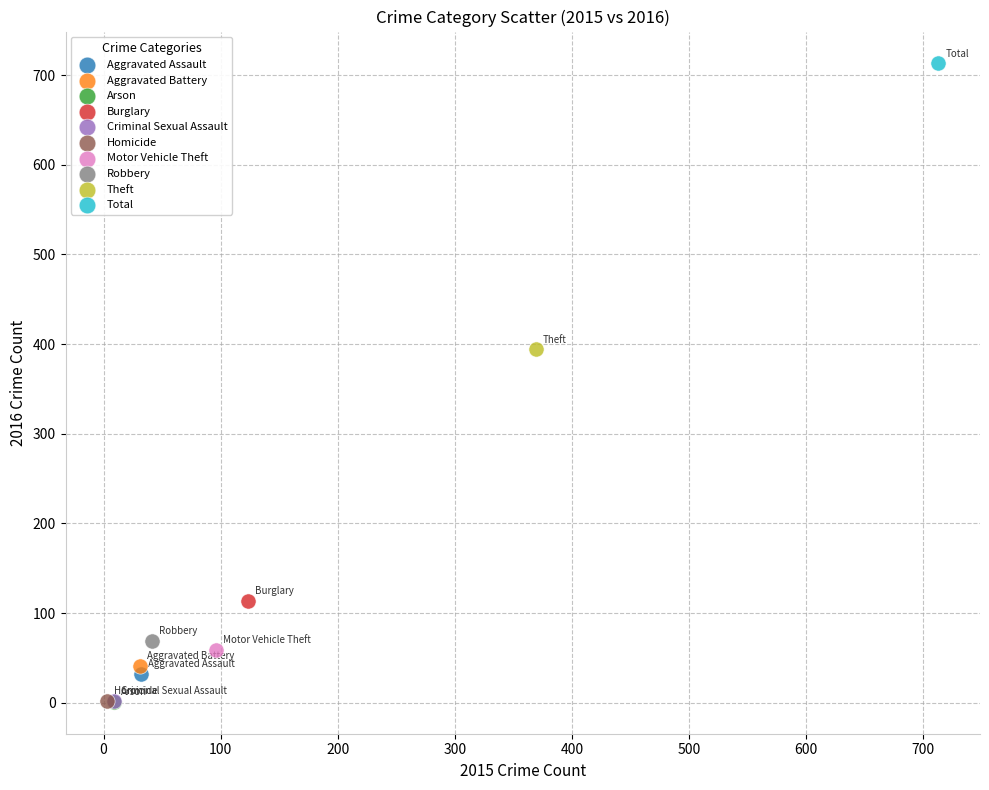

Which series contains the highest Y value?

Total